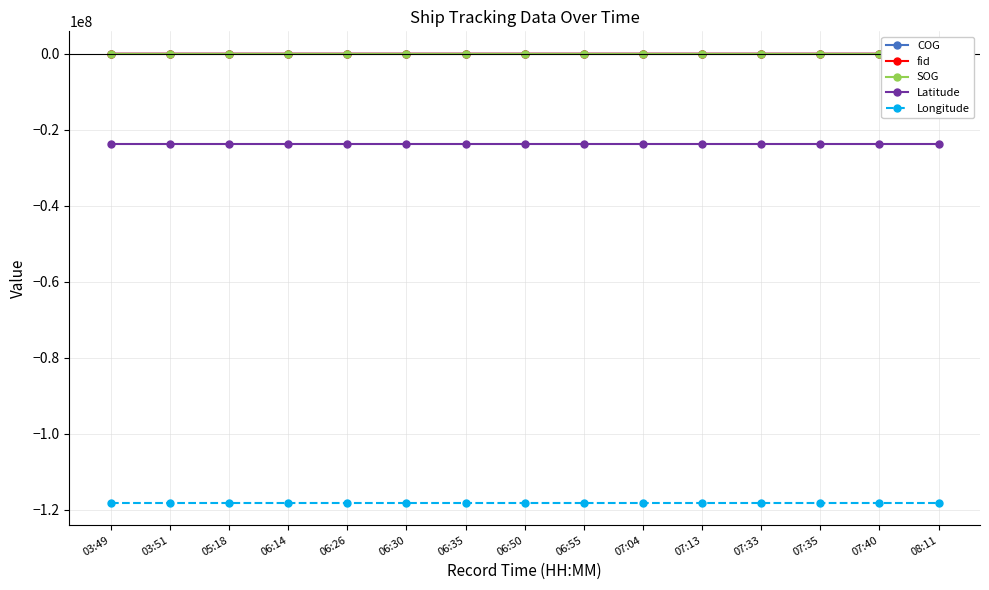

The value of SOG at 03:51 is 10.0. True or false?

True